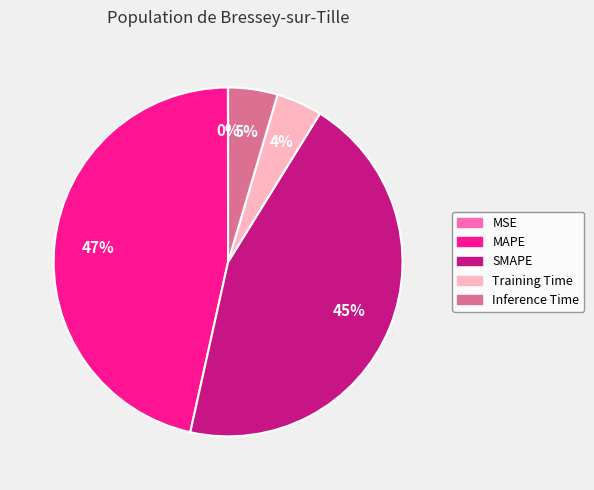

Is it true that MAPE is 47% of the pie?

True